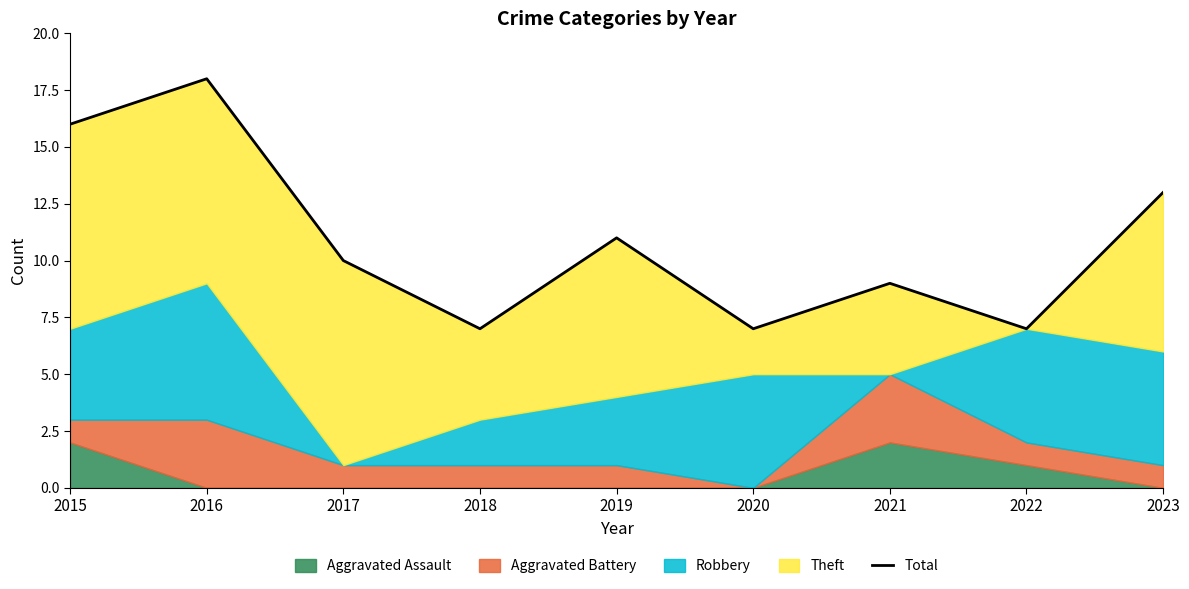

Where is the first local minimum?

2018